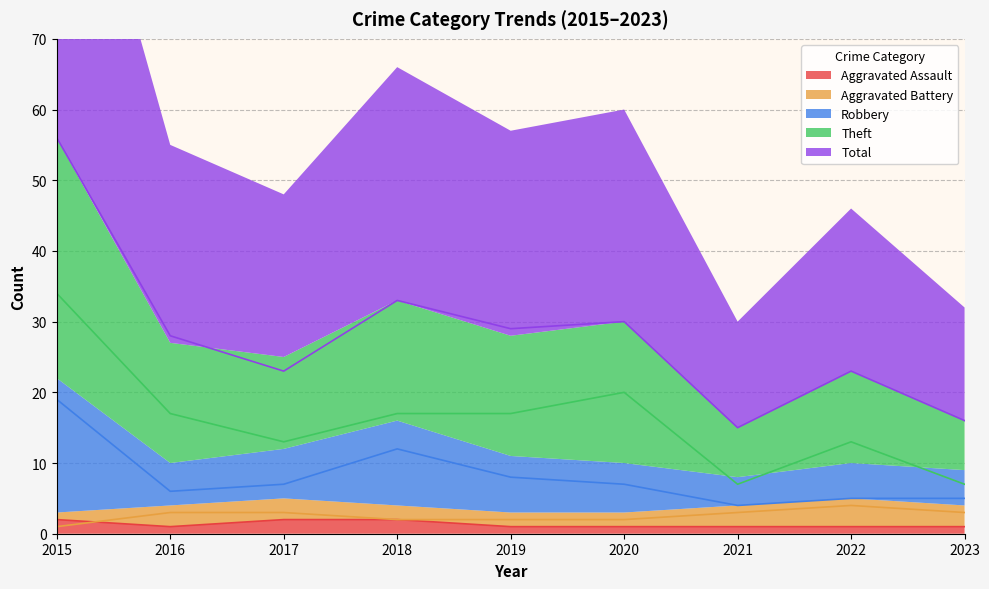

True or false: Aggravated Assault and Total intersect in this chart.

False